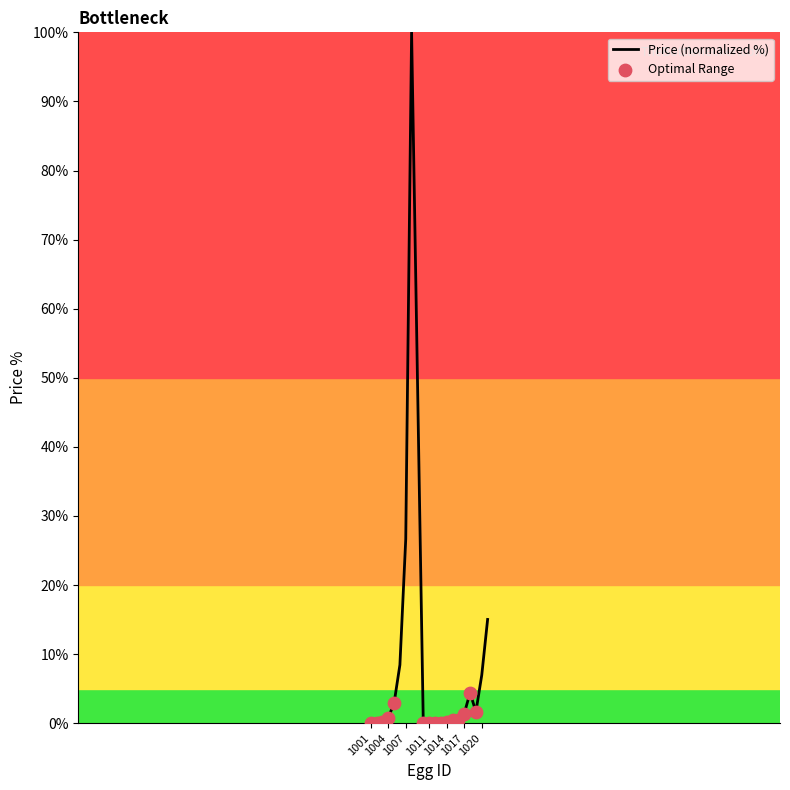

What is the difference between the maximum and minimum values?

100.0